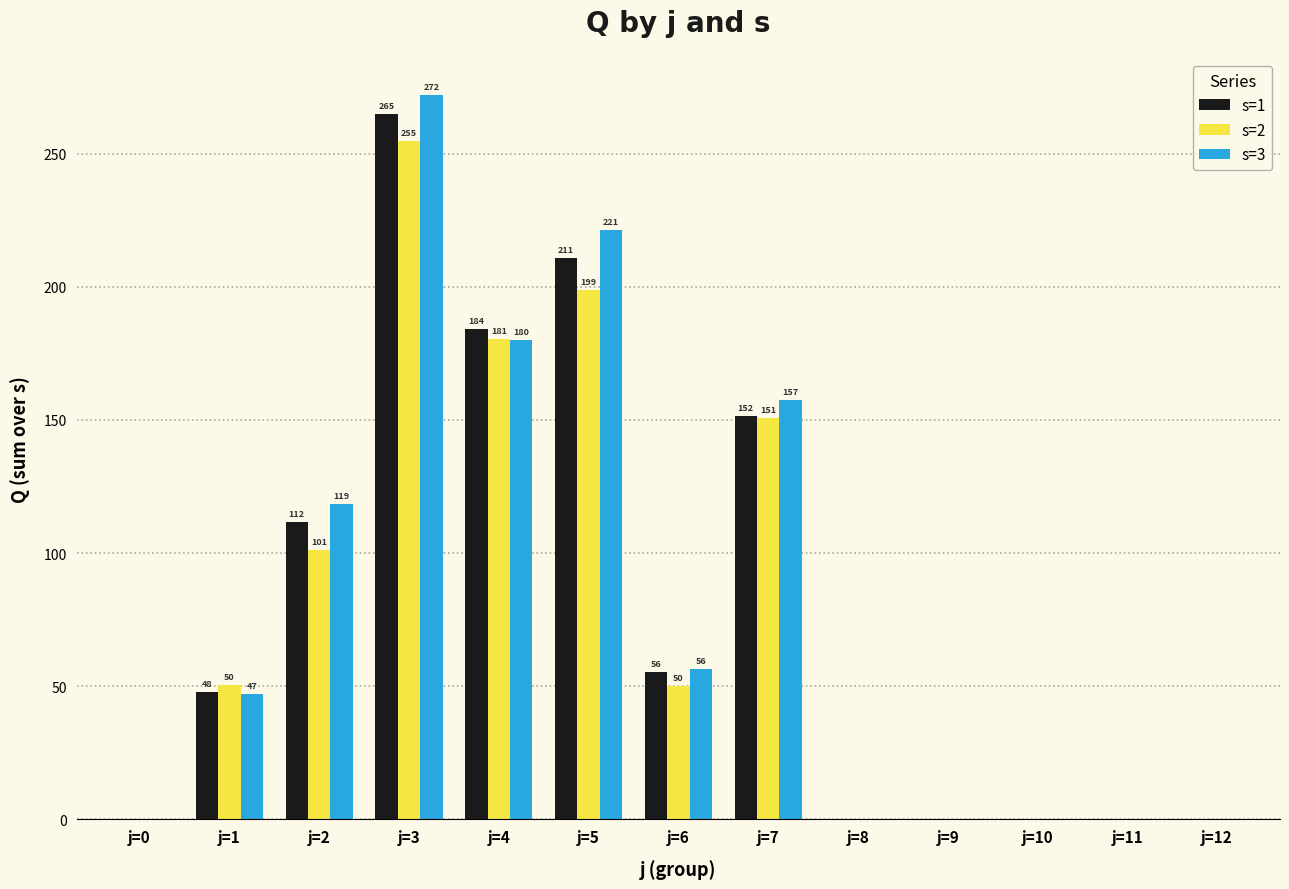

True or false: s=2 has a value of 413.0 at j=3.

False